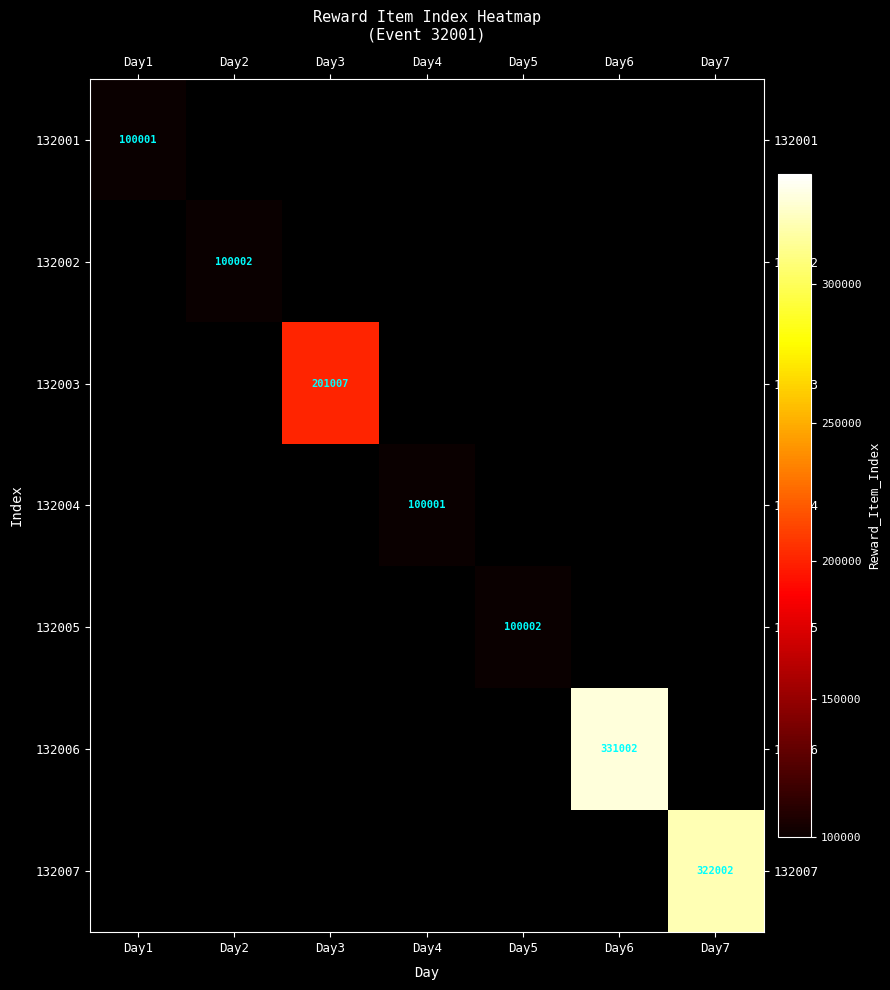

Which has a higher value, Day7 or Day1?

Day1